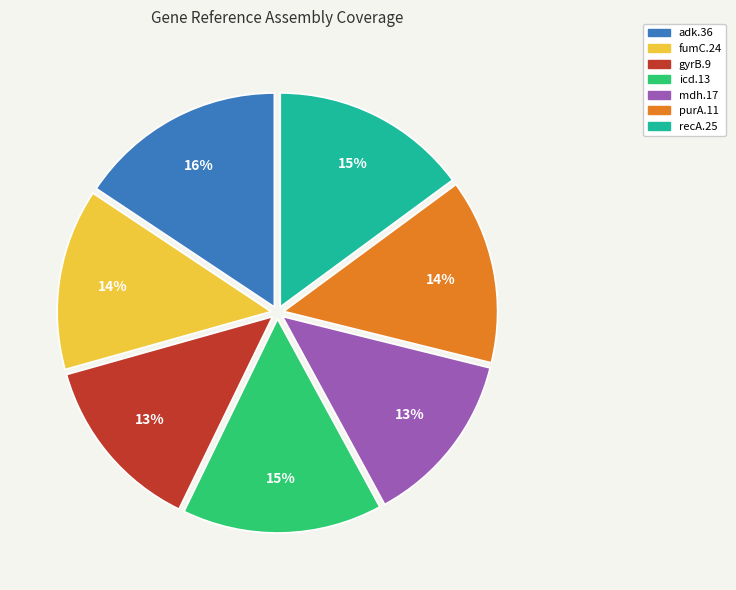

Which slice is the largest?

adk.36